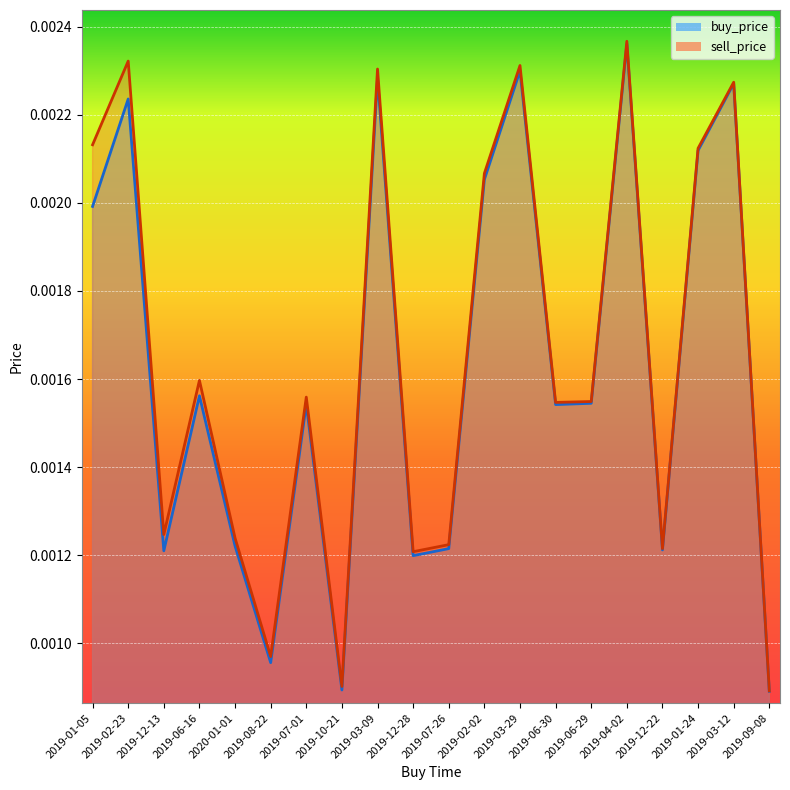

The value of buy_price at 2019-08-22 is 0.0. True or false?

True